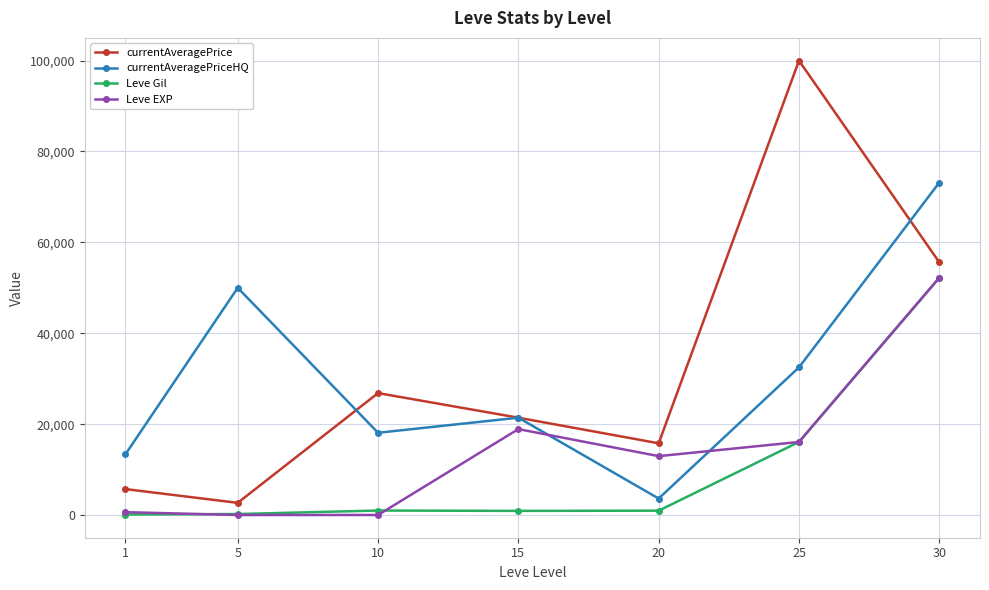

Where is the first local maximum for currentAveragePriceHQ?

5